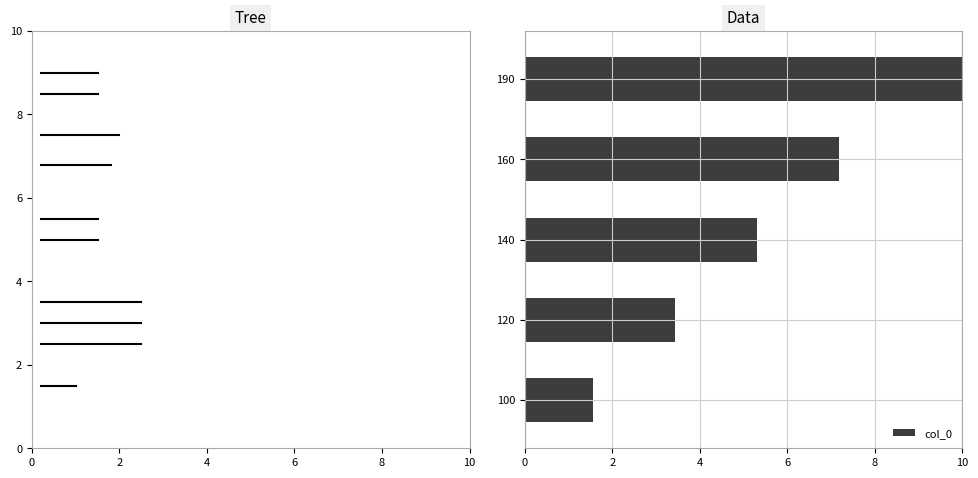

What is the sum of all values?

27.5